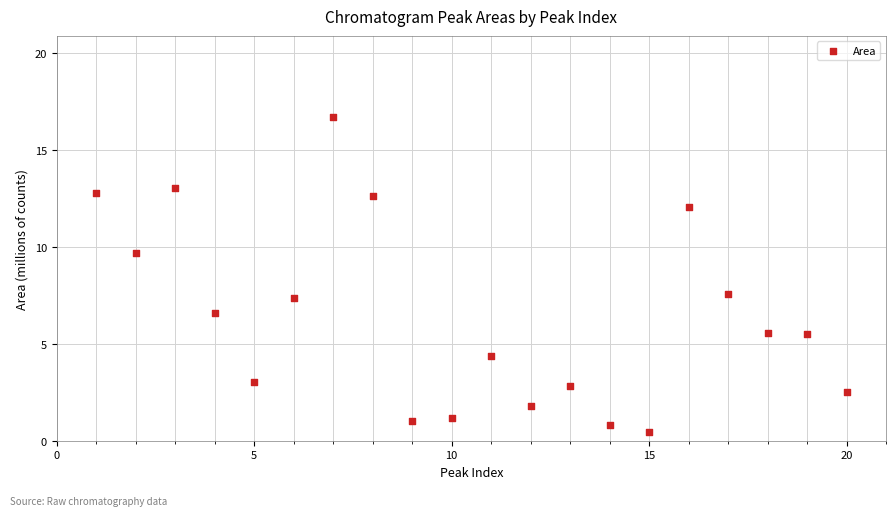

What is the range of X values (max minus min)?

19.0